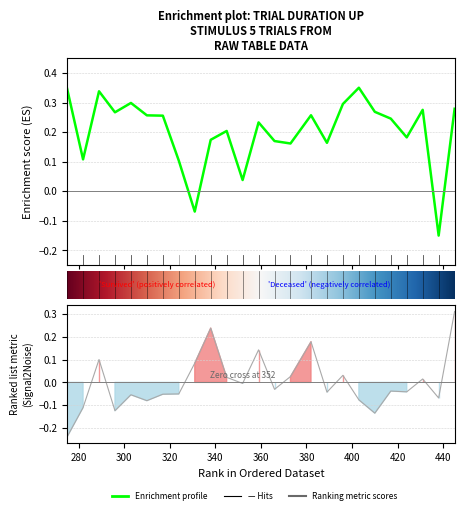

The chart shows a value of 0.1 at 445. True or false?

False